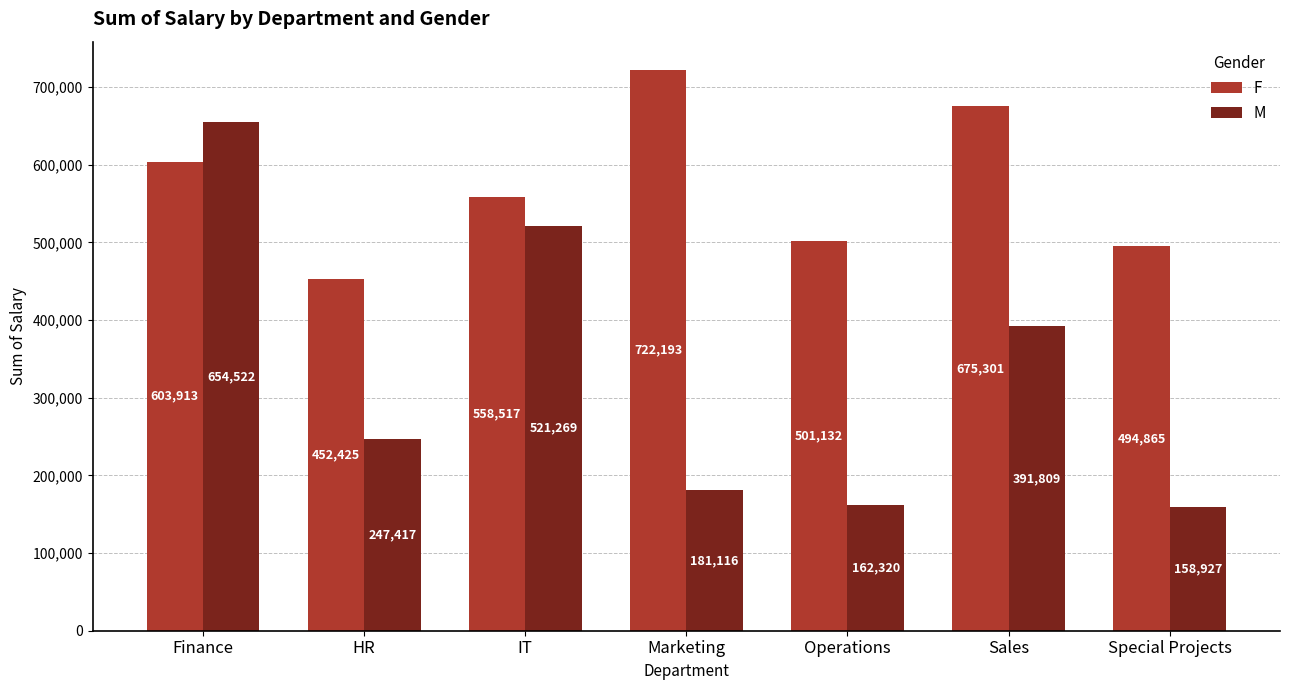

Which series has the largest range (max minus min)?

M